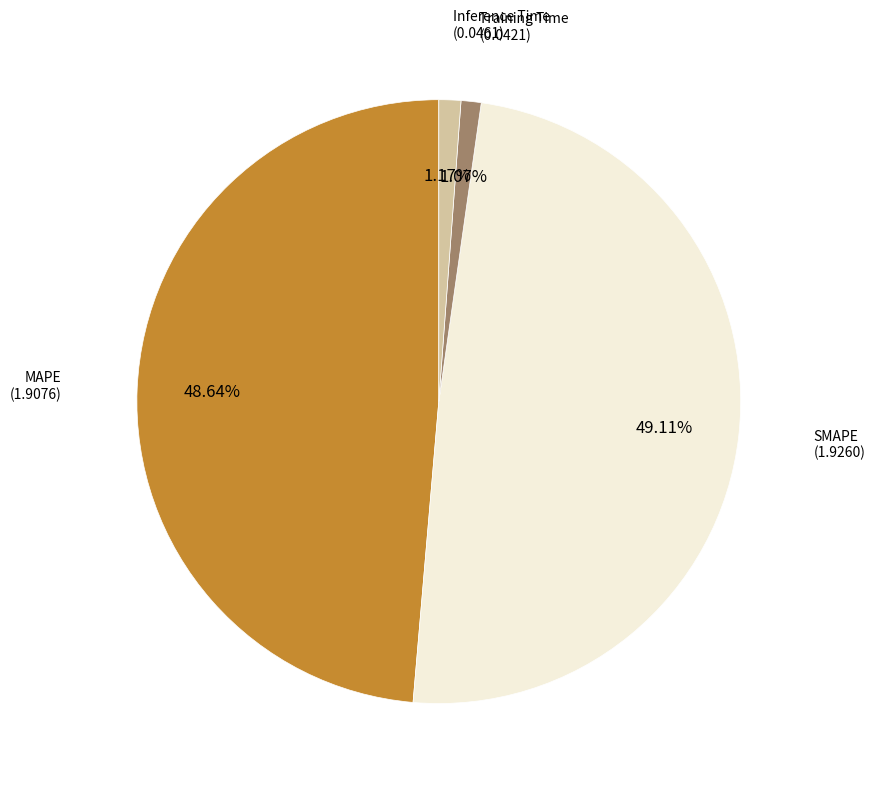

Is there any slice that represents more than half of the pie?

No